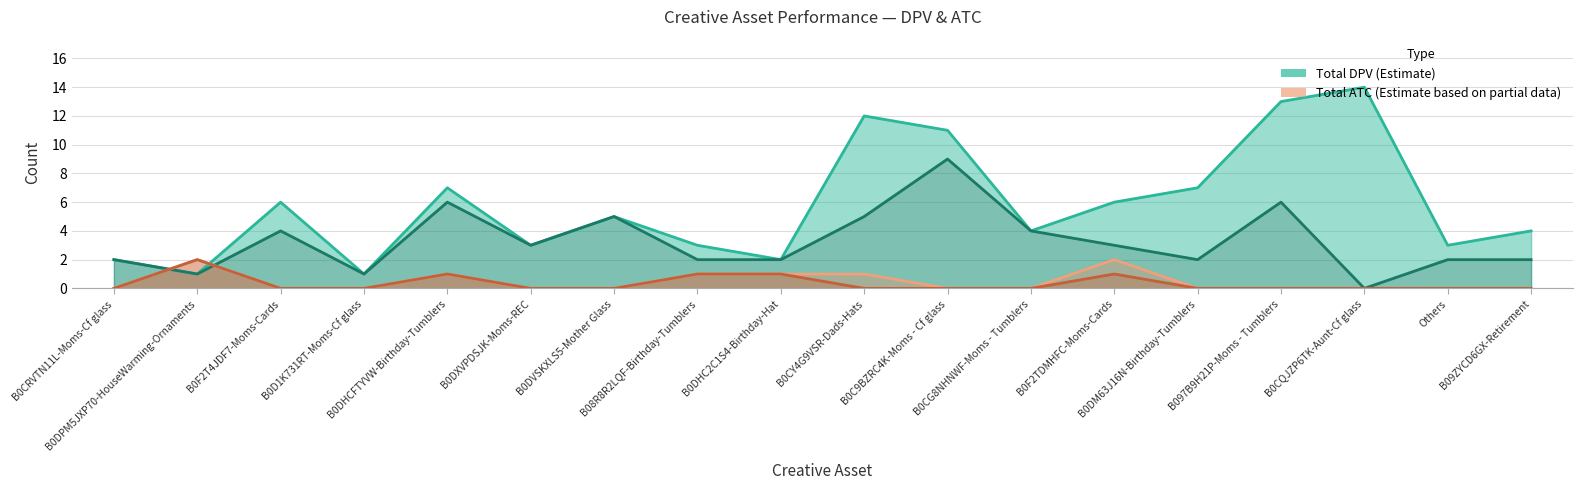

Between B0CRVTN11L-Moms-Cf glass and B0DHCFTYVW-Birthday-Tumblers, which series saw the biggest shift?

Total DPV